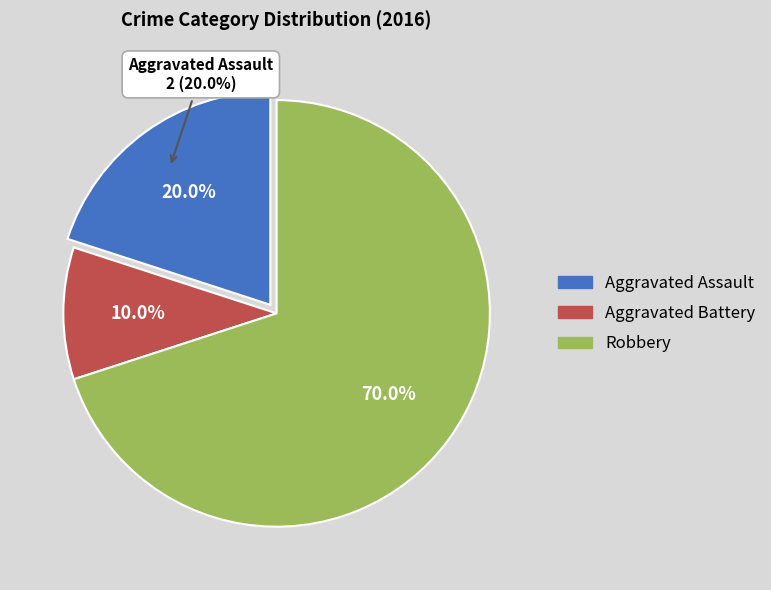

What is the ratio of the value at Robbery to the value at Aggravated Battery?

7.0